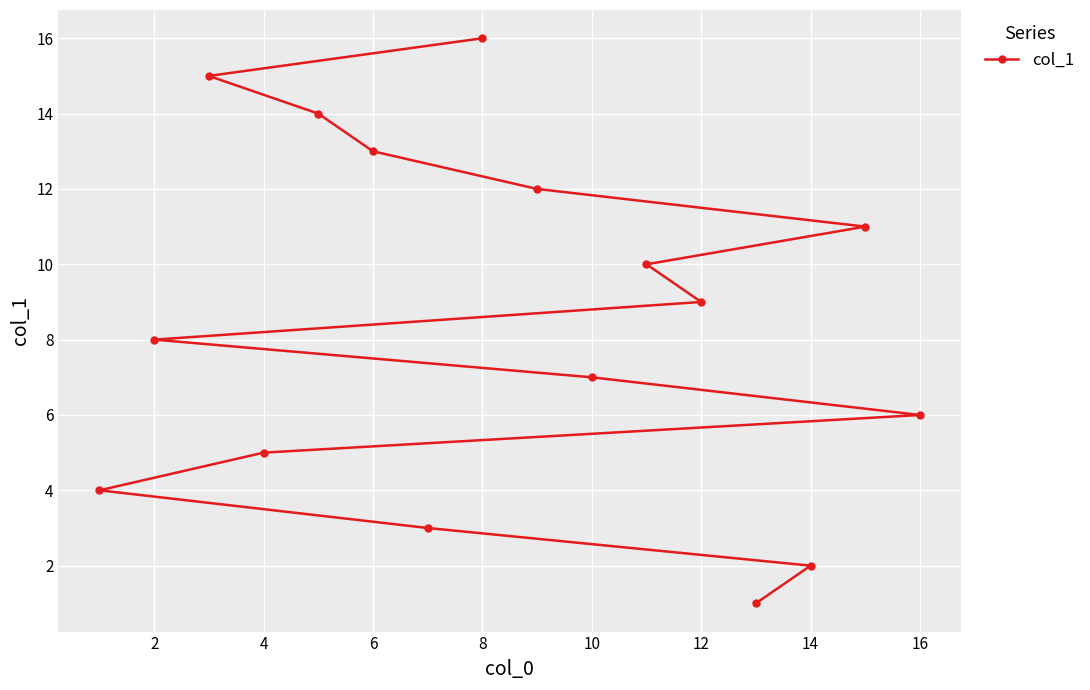

What is the greatest value displayed?

16